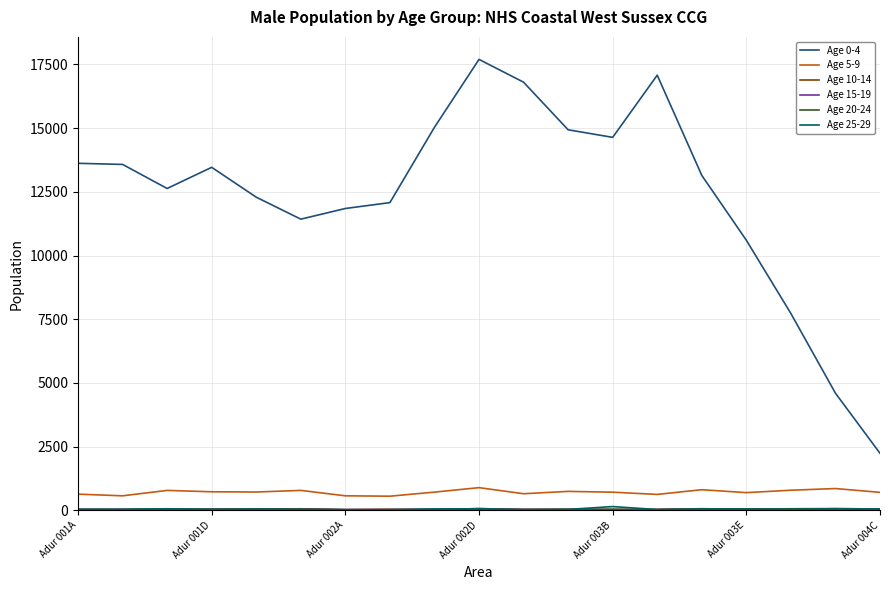

True or false: Age 5-9 and Age 0-4 cross at least once.

False